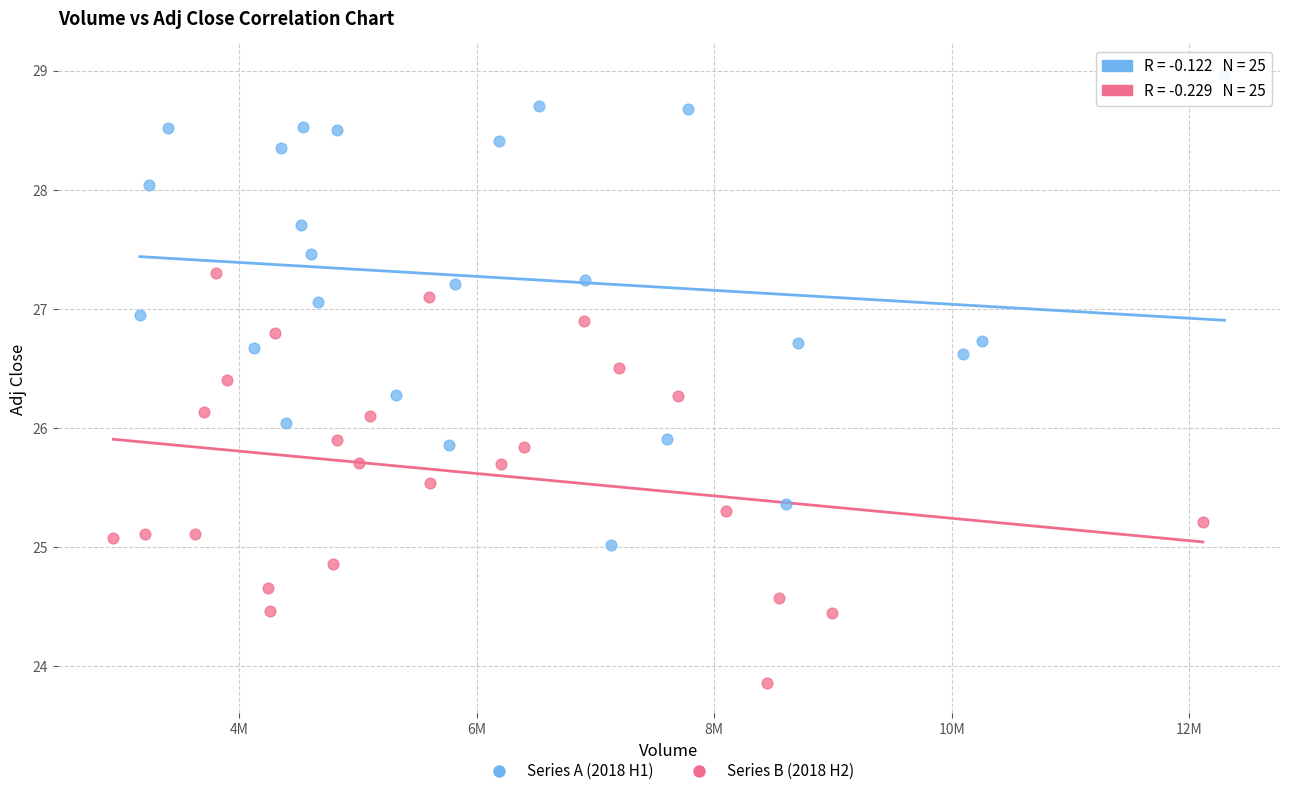

Which series has the widest spread of Y values?

Series A (2018 H1)